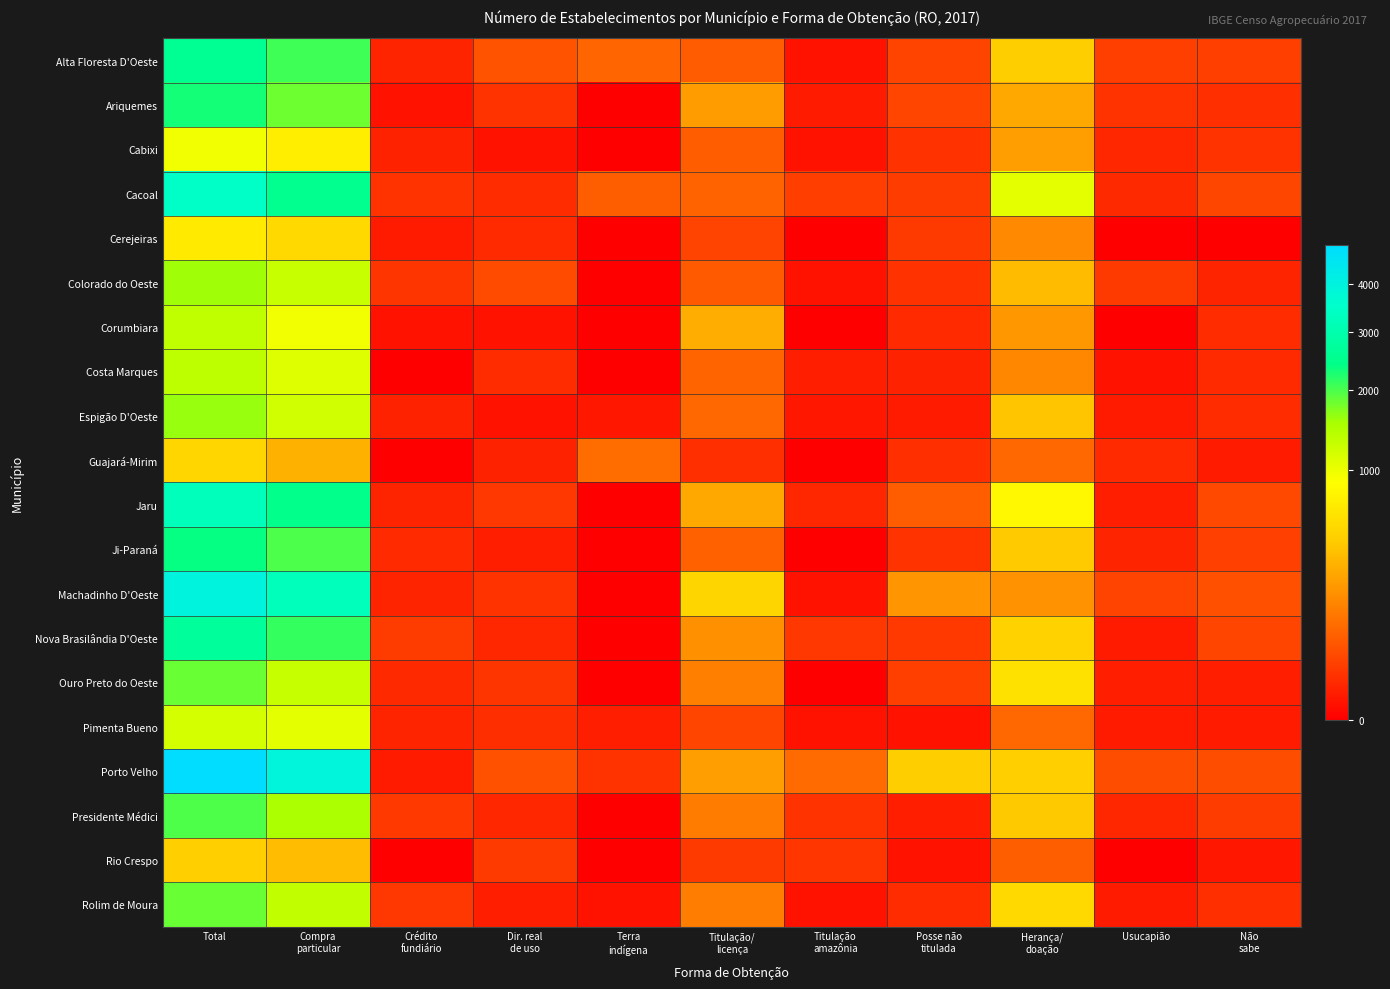

What is the spread (max minus min) of values at Não
sabe?

43